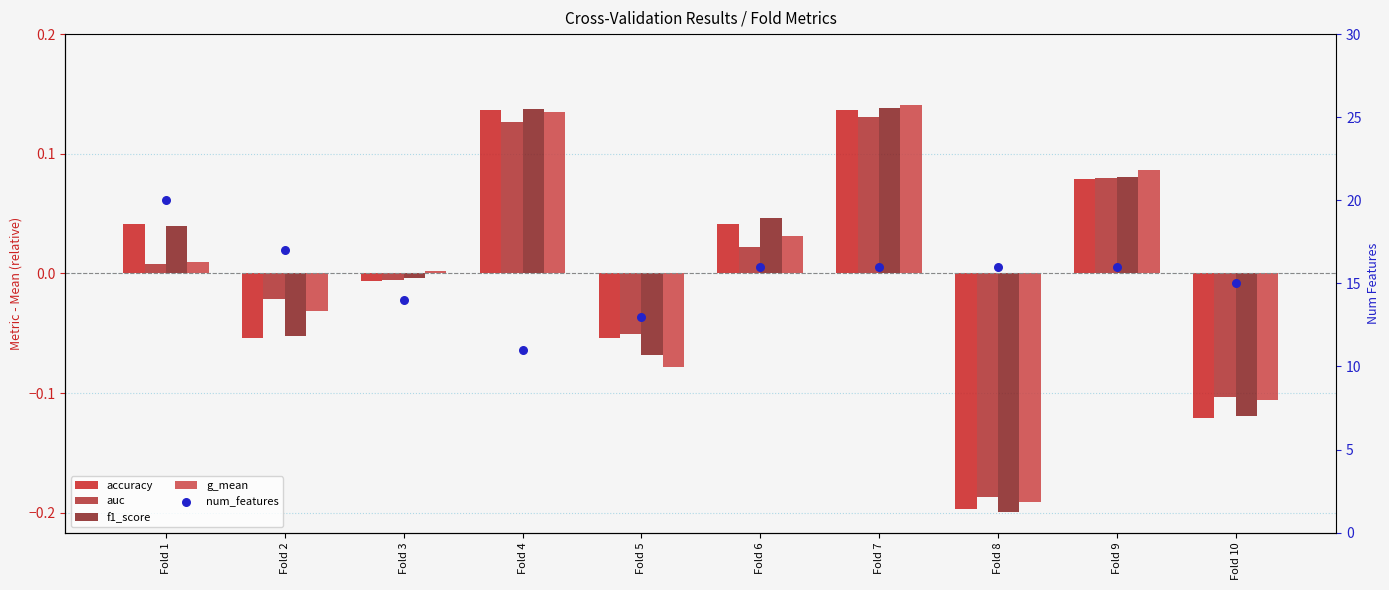

Which series reaches the maximum Y coordinate?

num_features